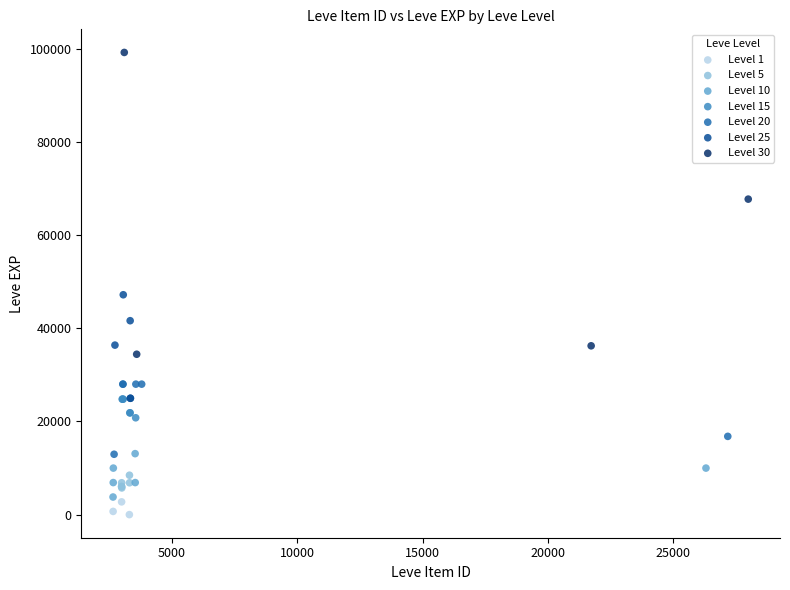

Which series reaches the maximum Y coordinate?

Level 30